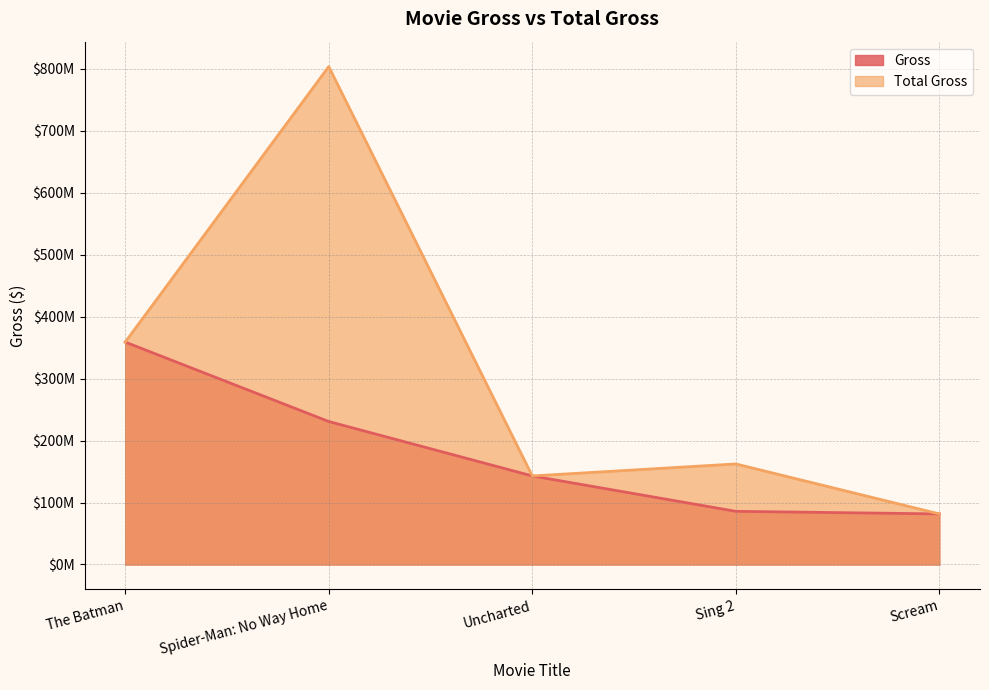

Which label corresponds to the smallest value in the chart?

Scream